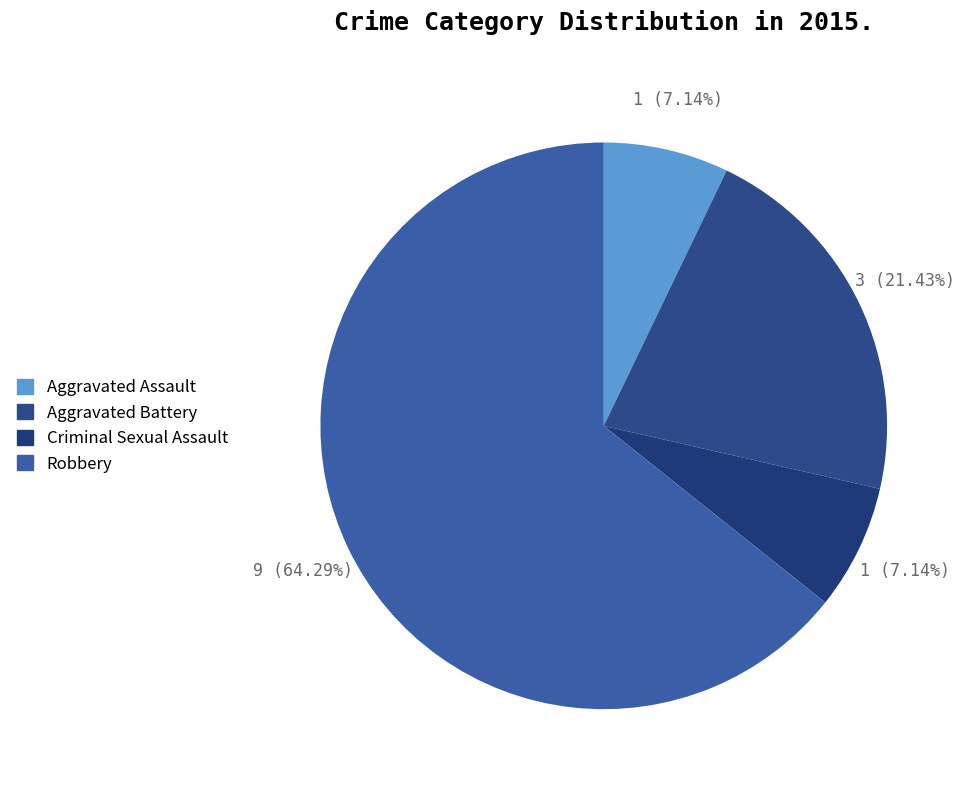

Which category has the smallest portion of the pie?

Aggravated Assault